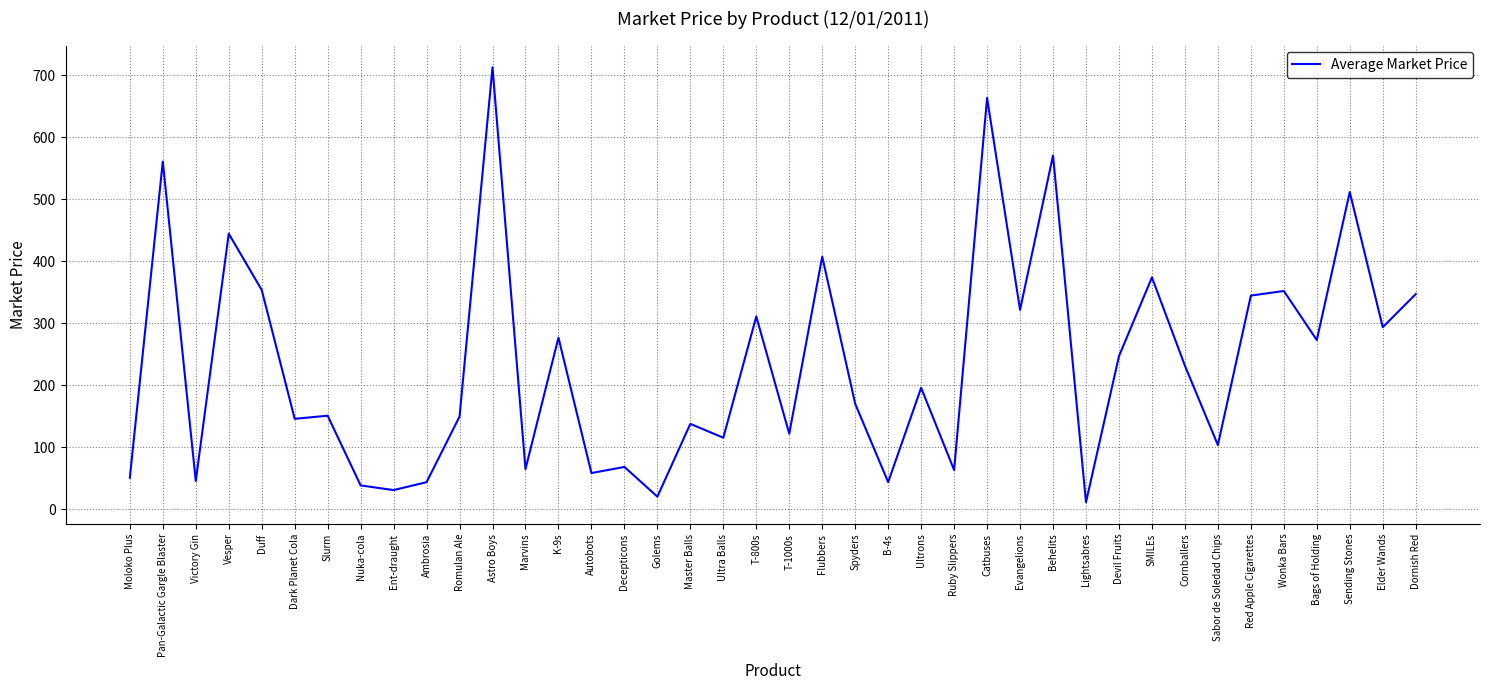

What is the minimum value shown in the chart?

11.2